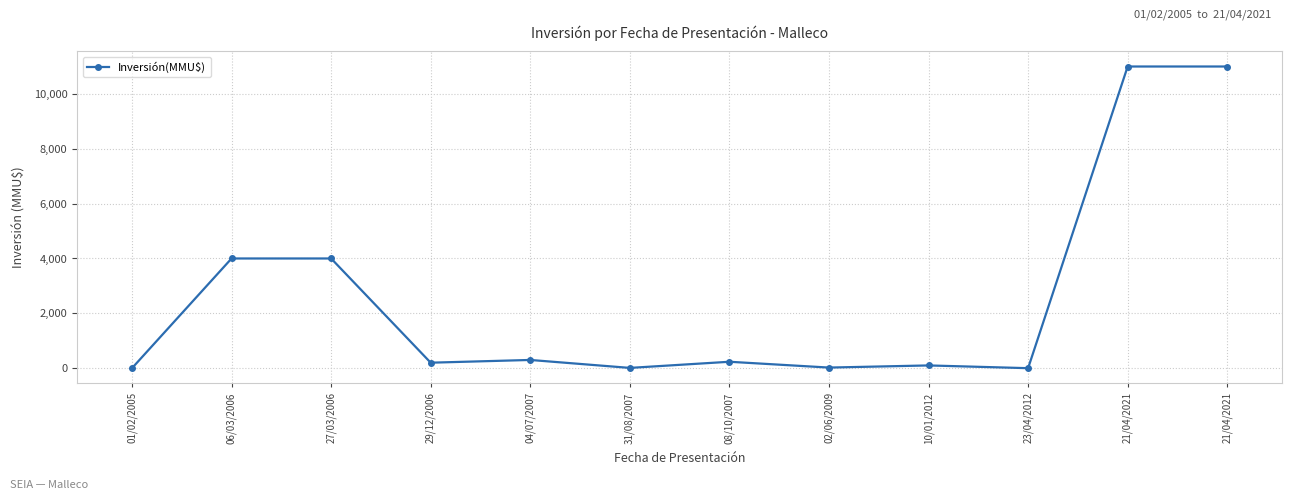

How many lines are shown in the chart?

1